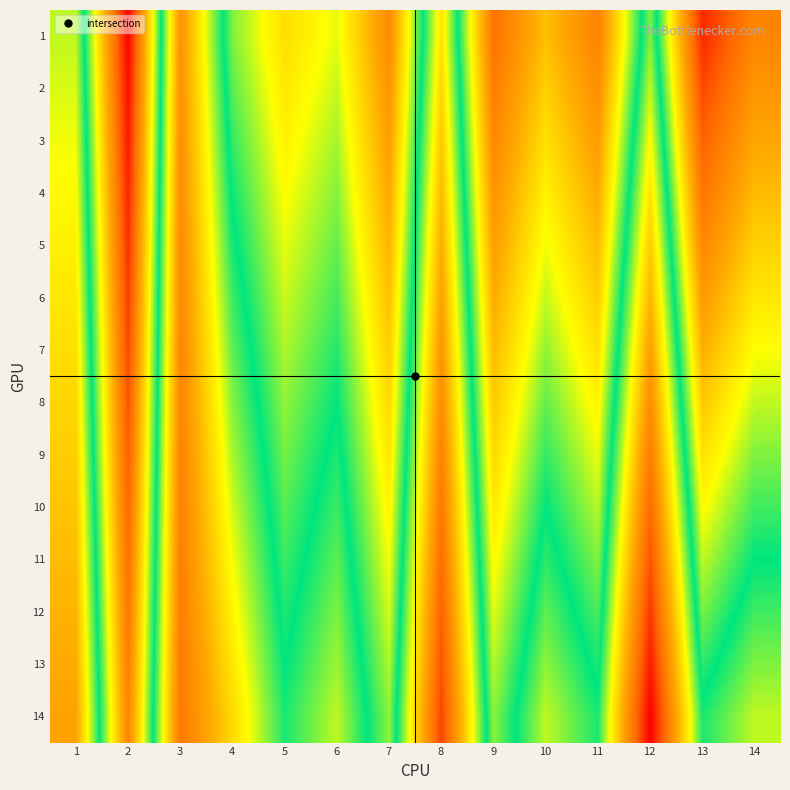

At how many categories does at least one series exceed 5?

14